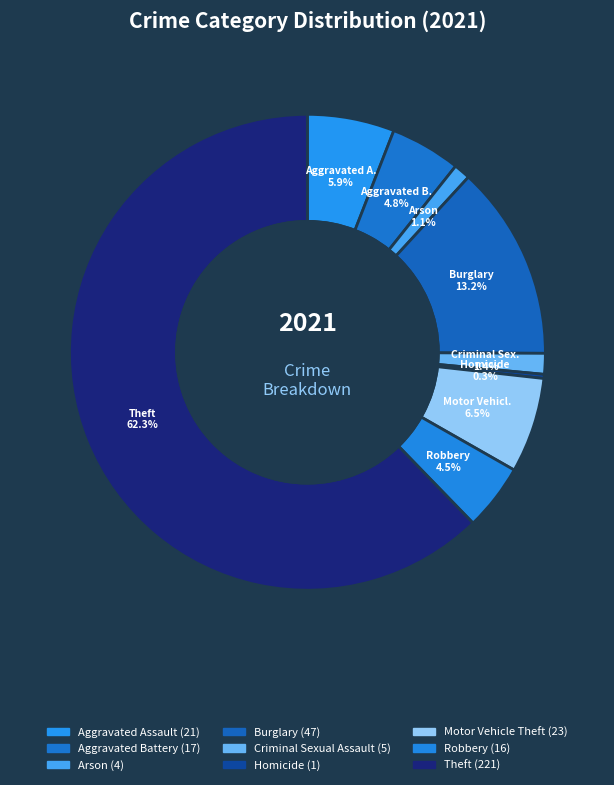

Is there any slice that represents more than half of the pie?

Yes